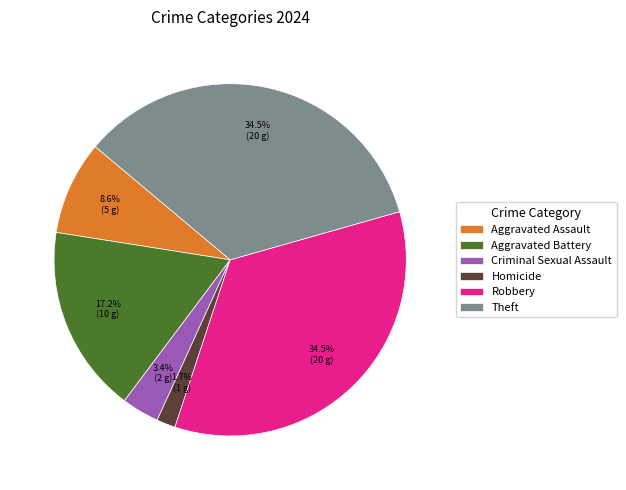

Is there any slice that represents more than half of the pie?

No